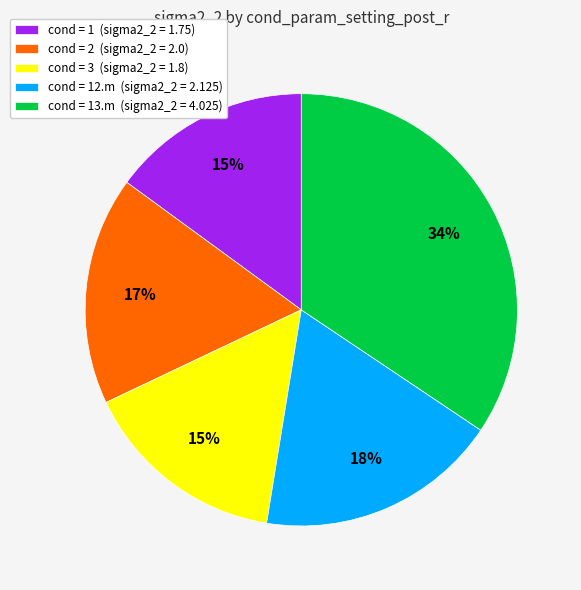

Combined, do cond = 13.m (sigma2_2 = 4.025) and cond = 2 (sigma2_2 = 2.0) account for over 50%?

Yes